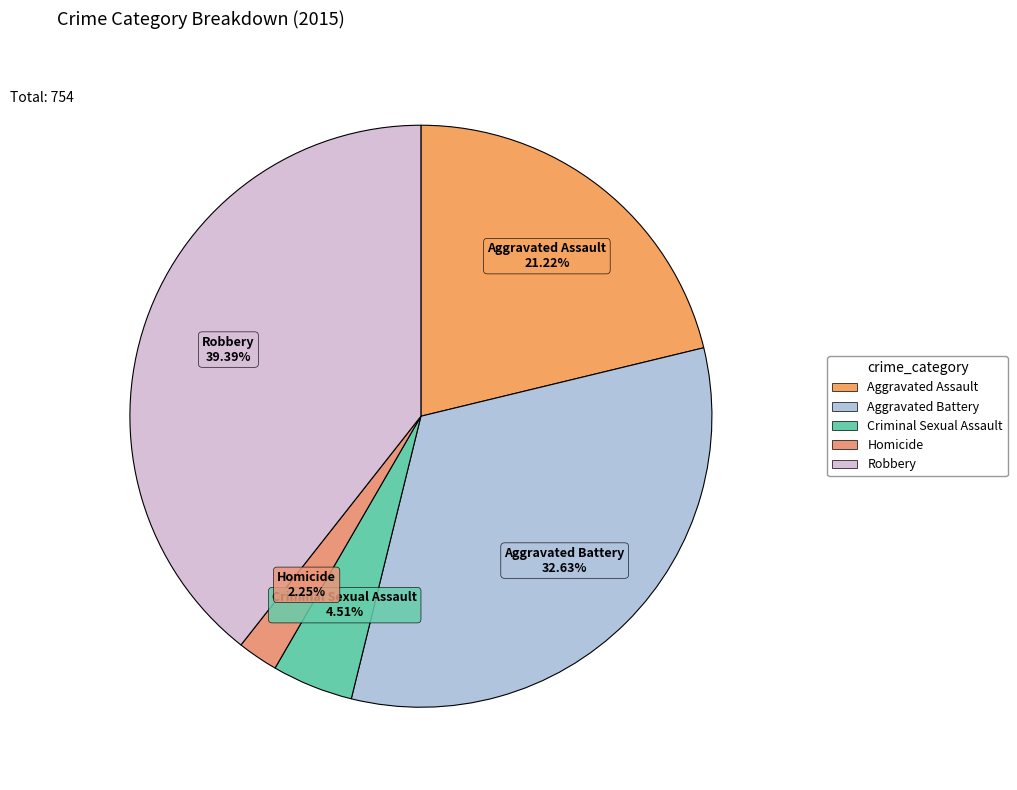

To the nearest percent, what is the combined percentage of Aggravated Battery and Aggravated Assault?

54%